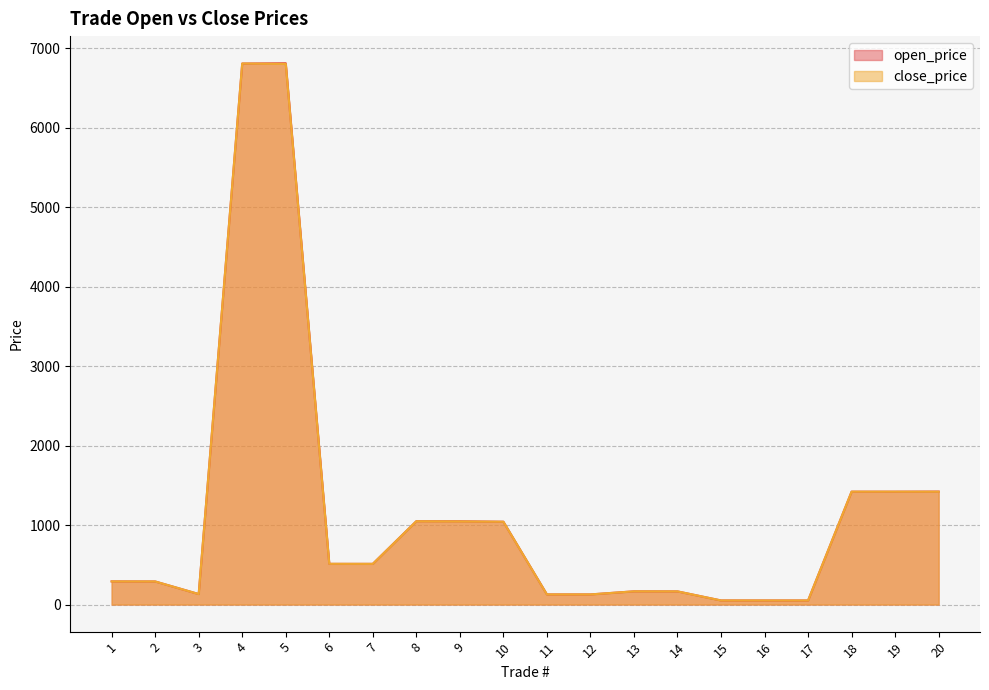

In close_price, how many points are higher than both neighbors (excluding endpoints)?

4